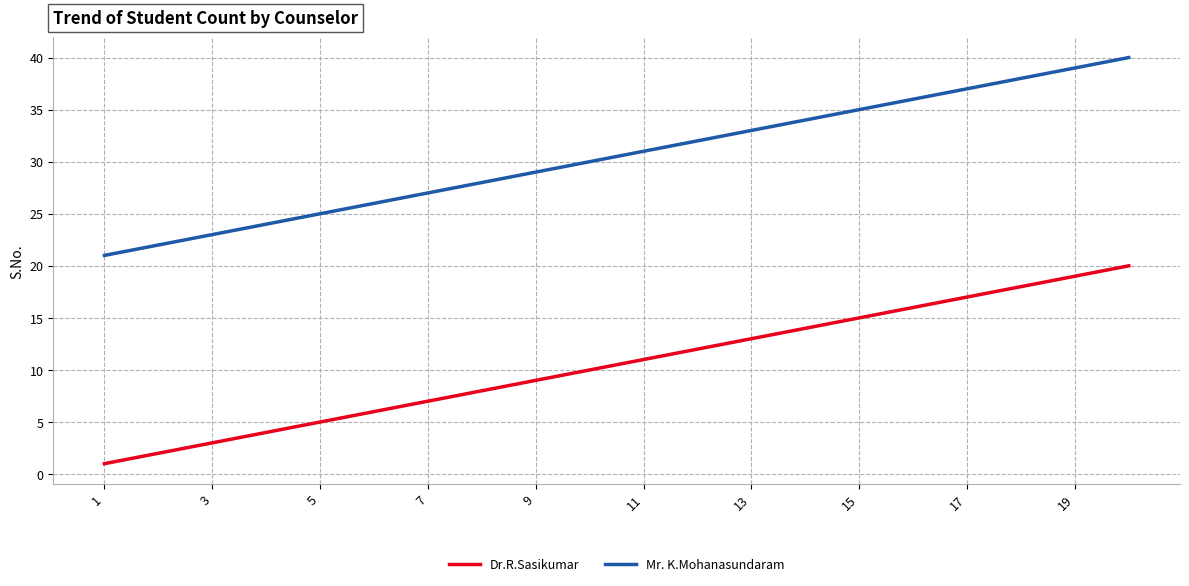

Which series has the largest total across all categories?

Mr. K.Mohanasundaram